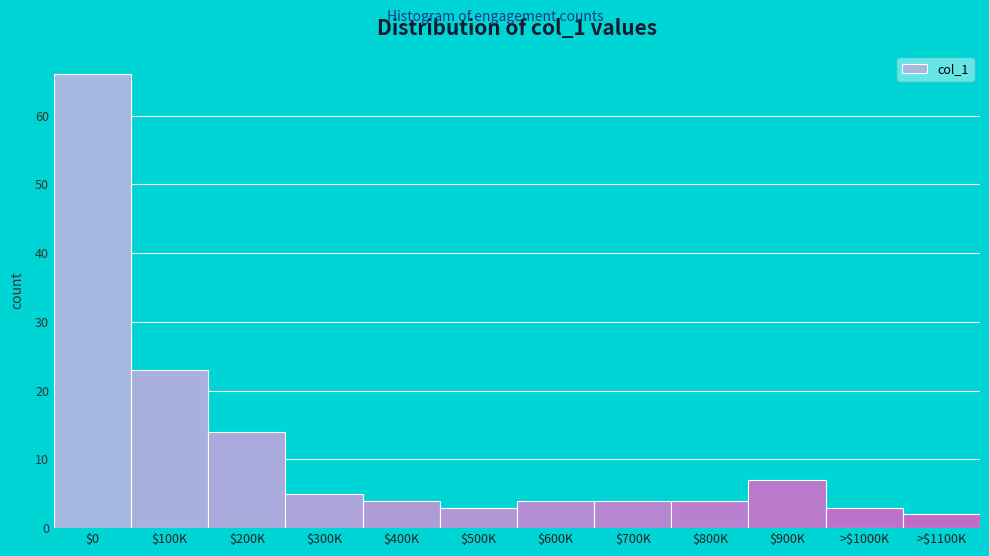

Reading left to right, transcribe all the data shown in this chart.

66	23	14	5	4	3	4	4	4	7	3	2